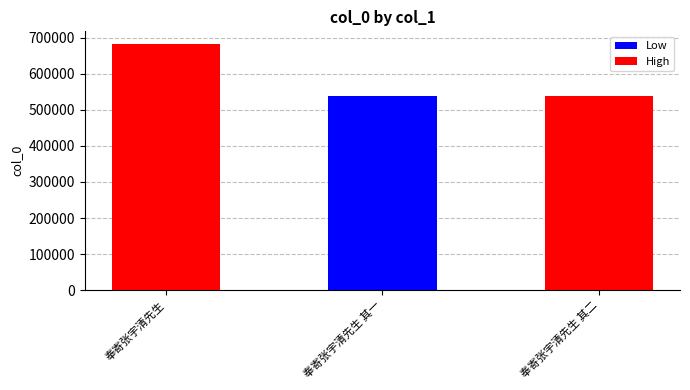

What is the change in value from 奉寄张宇清先生 to 奉寄张宇清先生 其一?

-145790